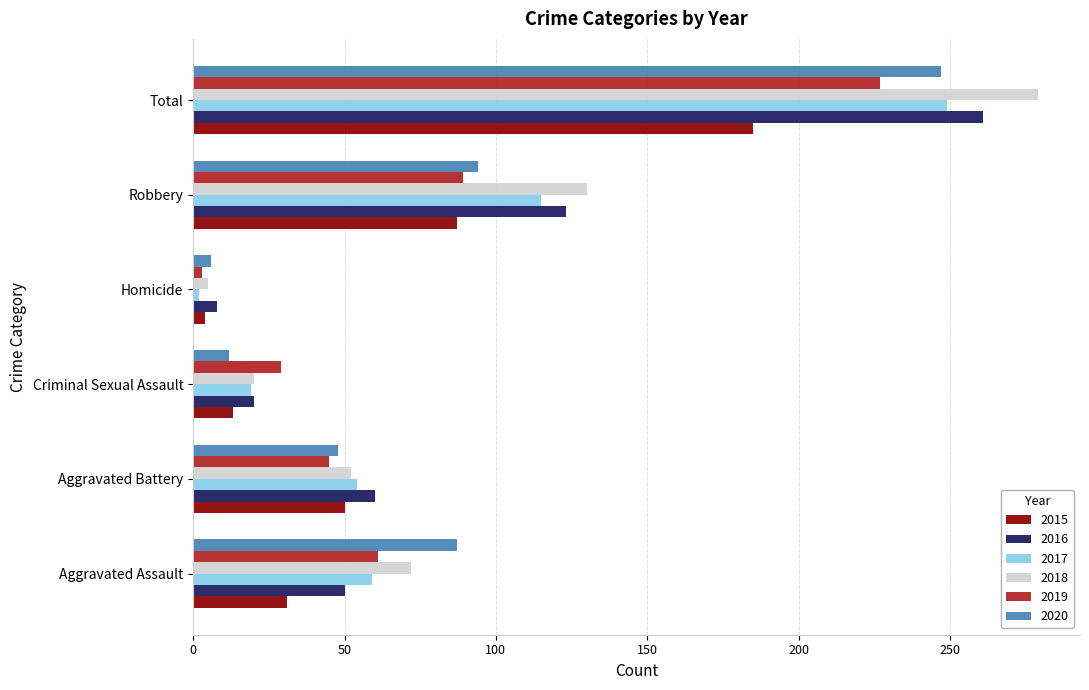

At which category is the sum across all series the highest?

Total